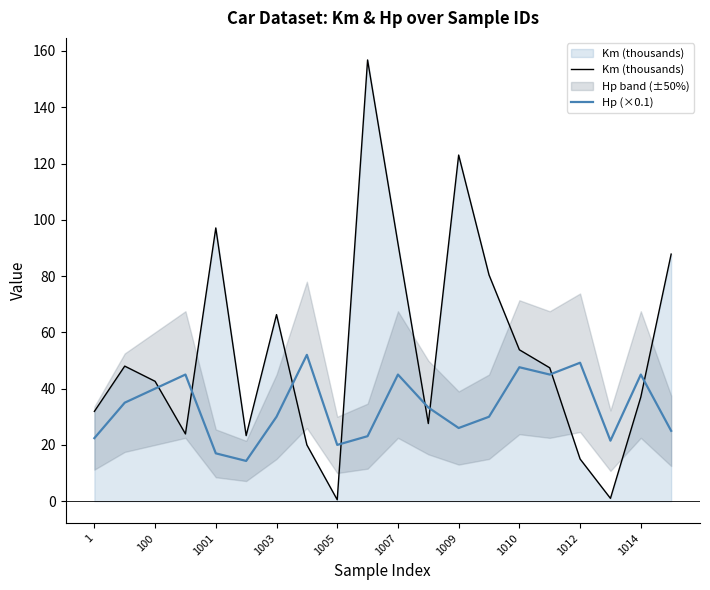

True or false: Hp (×0.1) has a value of 45.0 at 1007.

True